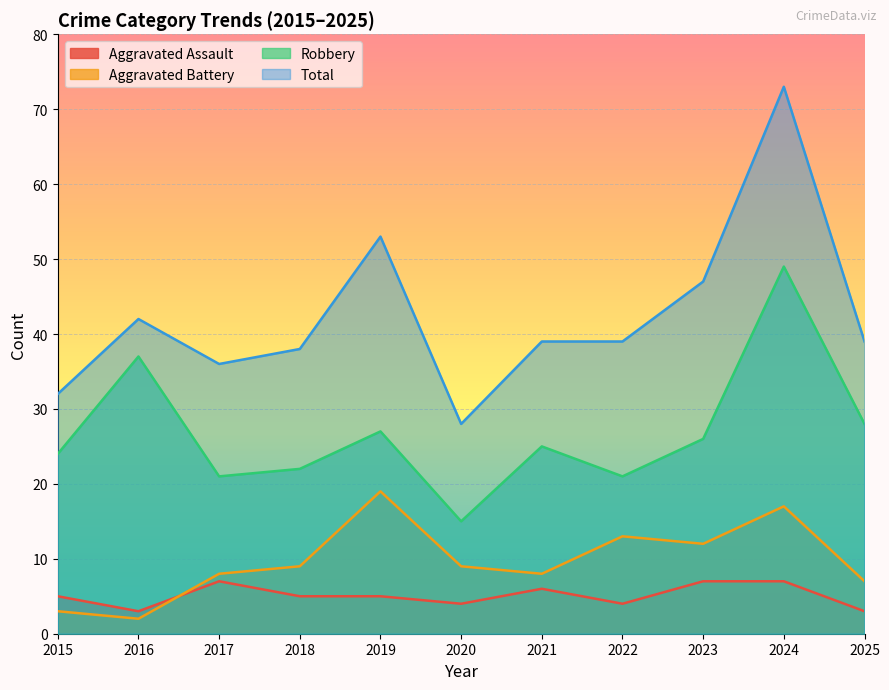

What is the value of the Aggravated Assault point at the 4th from the left?

5